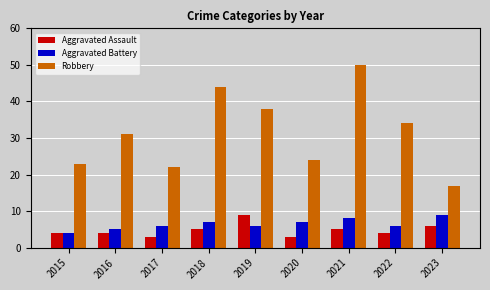

Reading left to right, extract all data points from this chart.

Aggravated Assault: 4	4	3	5	9	3	5	4	6
Aggravated Battery: 4	5	6	7	6	7	8	6	9
Robbery: 23	31	22	44	38	24	50	34	17